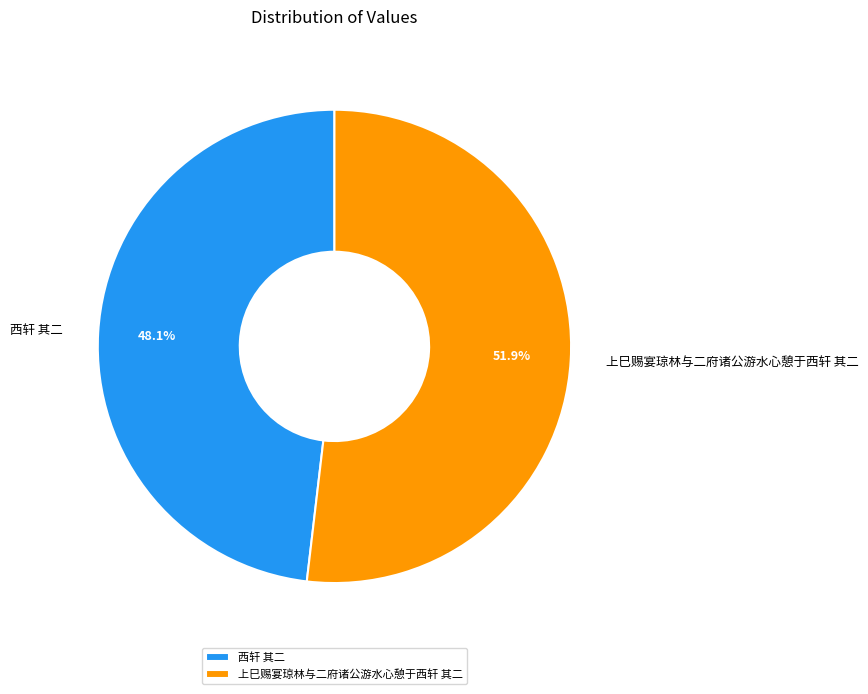

How many slices are in this pie chart?

2